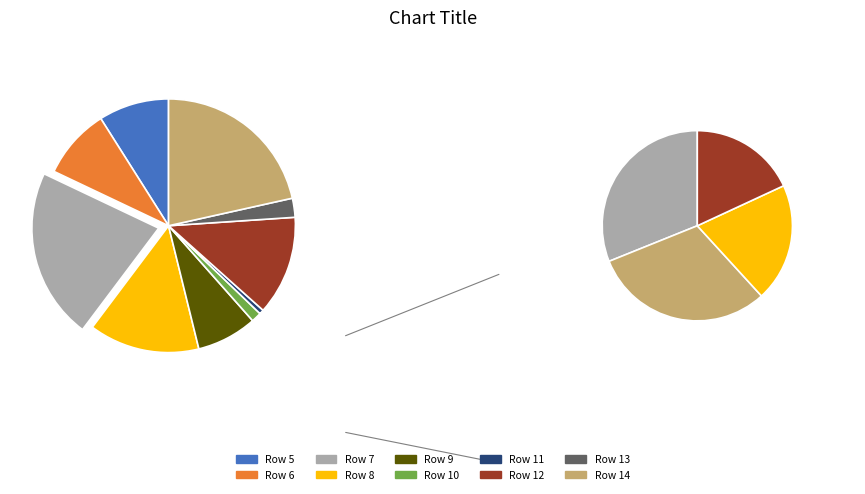

What percentage is NOT represented by Row 12?

87.3%